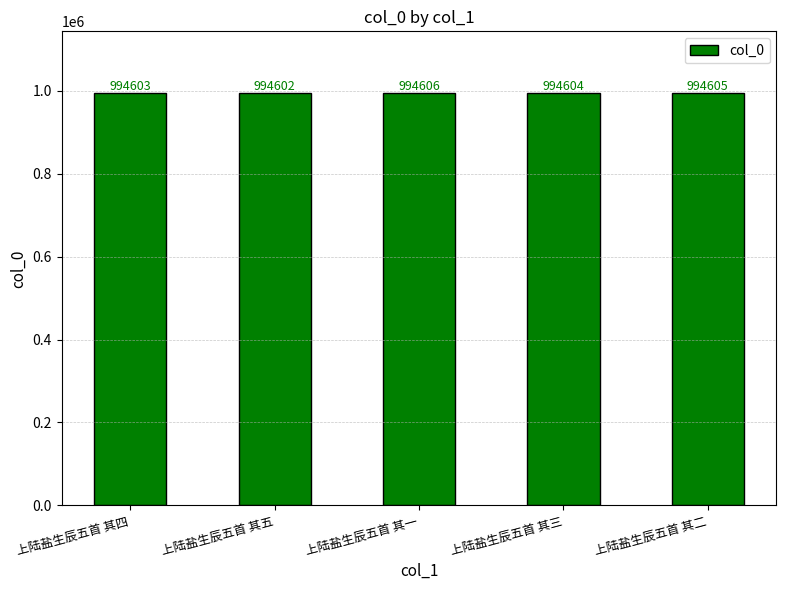

Which category has the lowest value across all series?

上陆盐生辰五首 其五